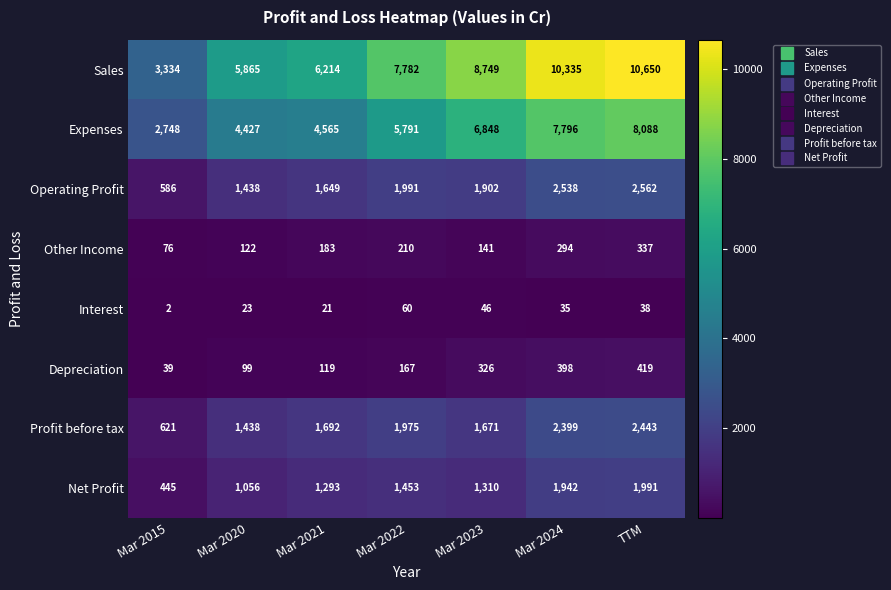

At TTM, list the series in order from smallest to largest.

Interest, Other Income, Depreciation, Net Profit, Profit before tax, Operating Profit, Expenses, Sales